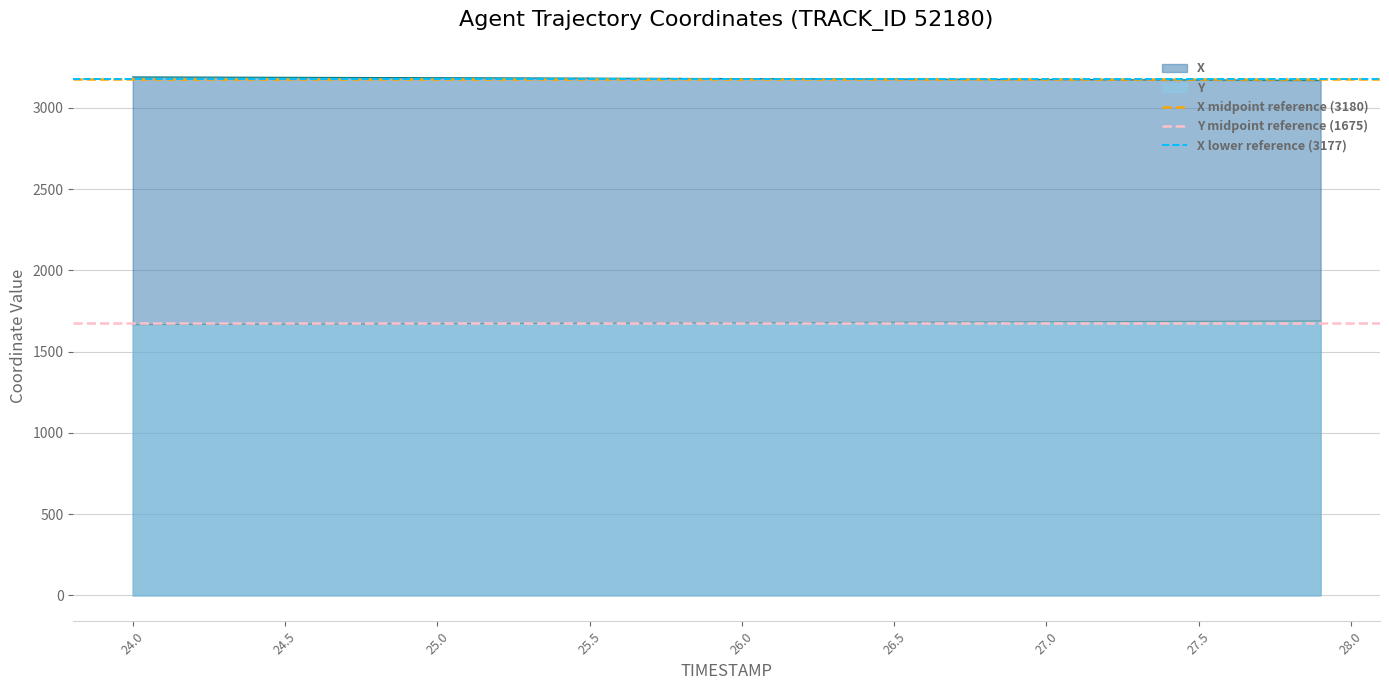

True or false: Y and X intersect in this chart.

False